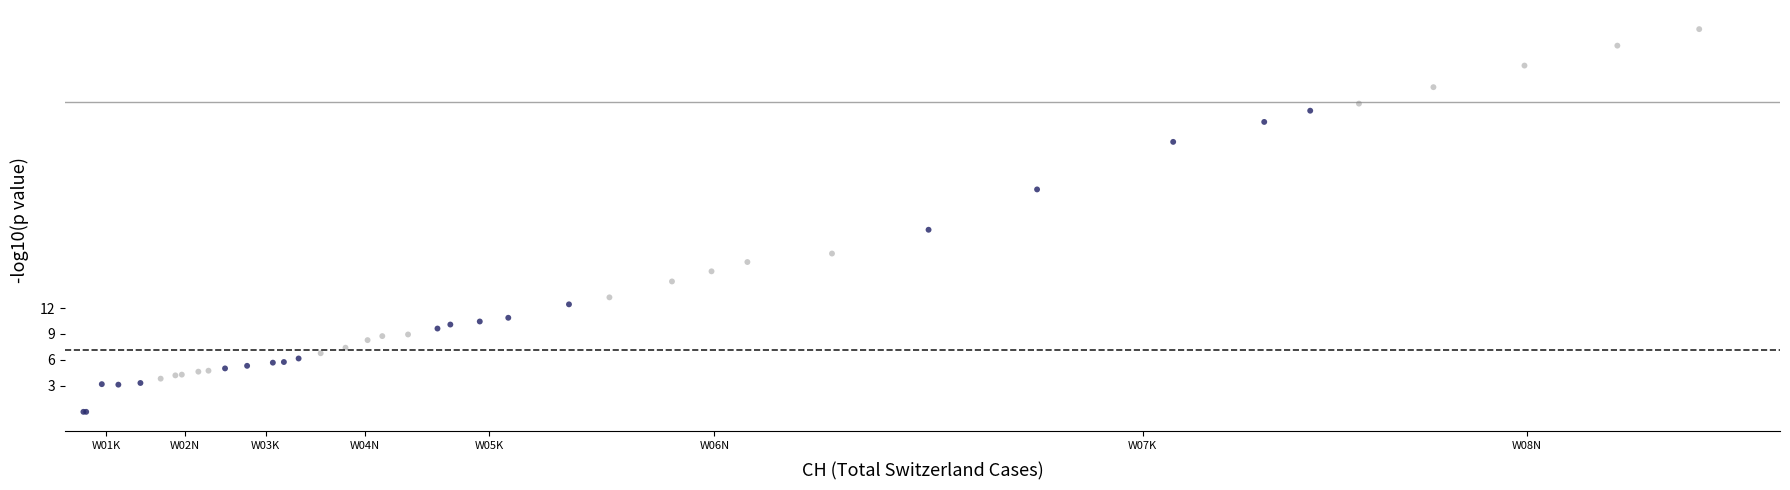

What Y value in the scatter plot is closest to 22?

21.1